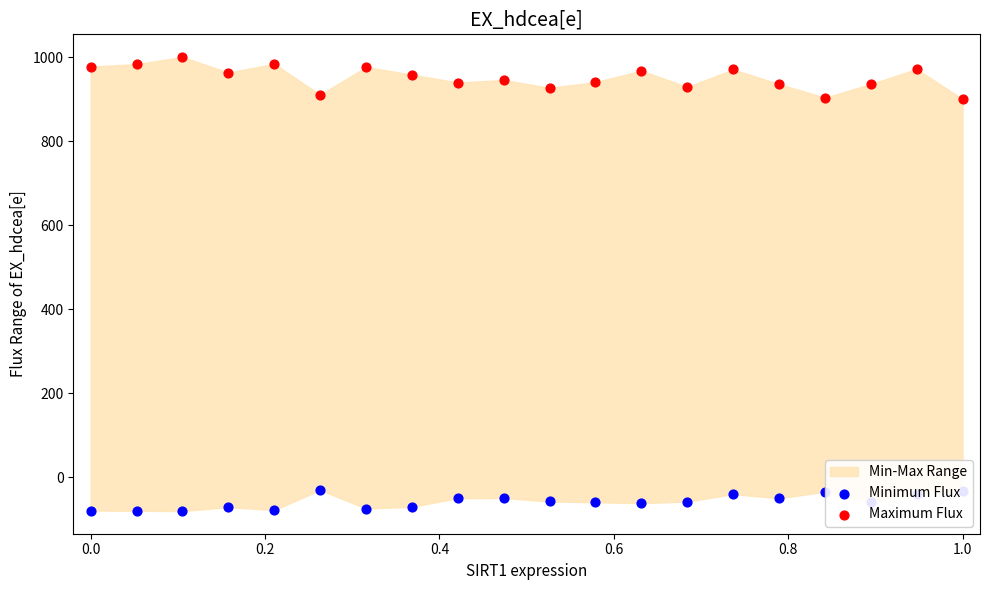

Which series has the largest Y range (max minus min)?

Maximum Flux